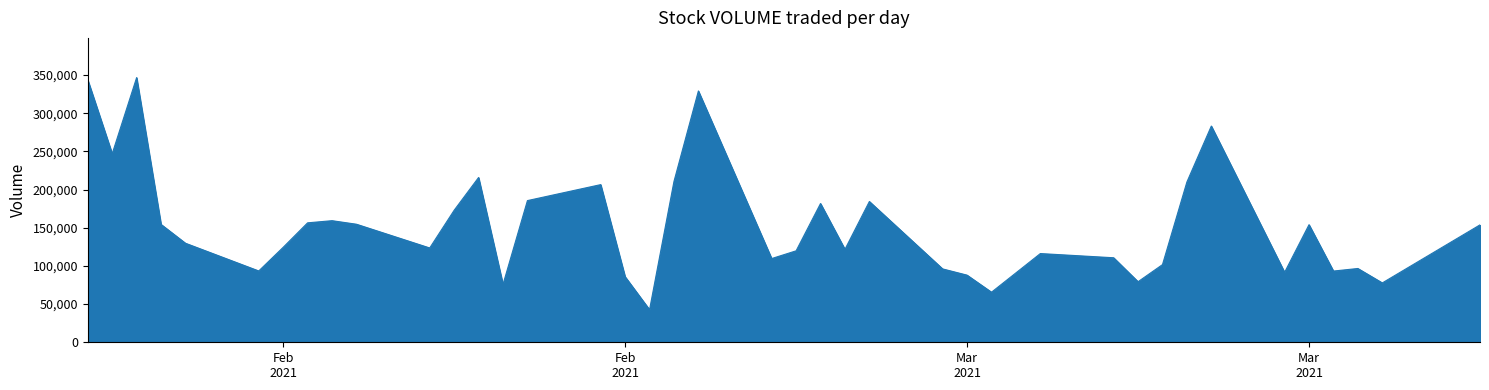

What is the difference between the maximum and minimum values?

304050